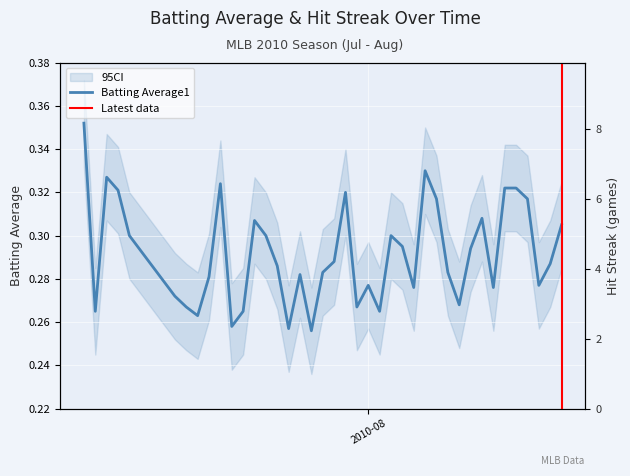

How many points are higher than both their immediate neighbors (excluding endpoints)?

9